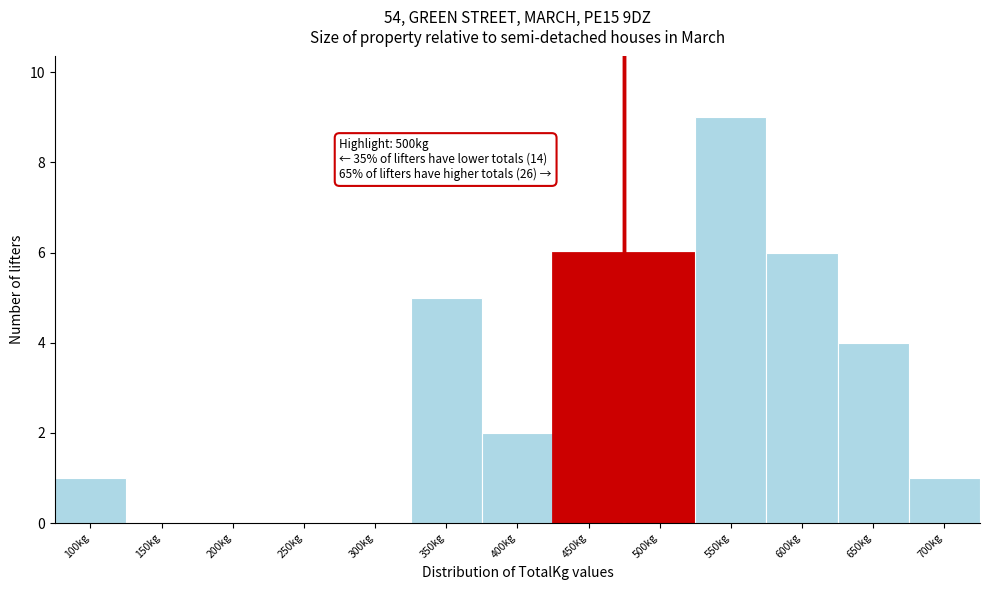

Reading left to right, what are all the values shown in this chart?

100kg=1	150kg=0	200kg=0	250kg=0	300kg=0	350kg=5	400kg=2	450kg=6	500kg=6	550kg=9	600kg=6	650kg=4	700kg=1